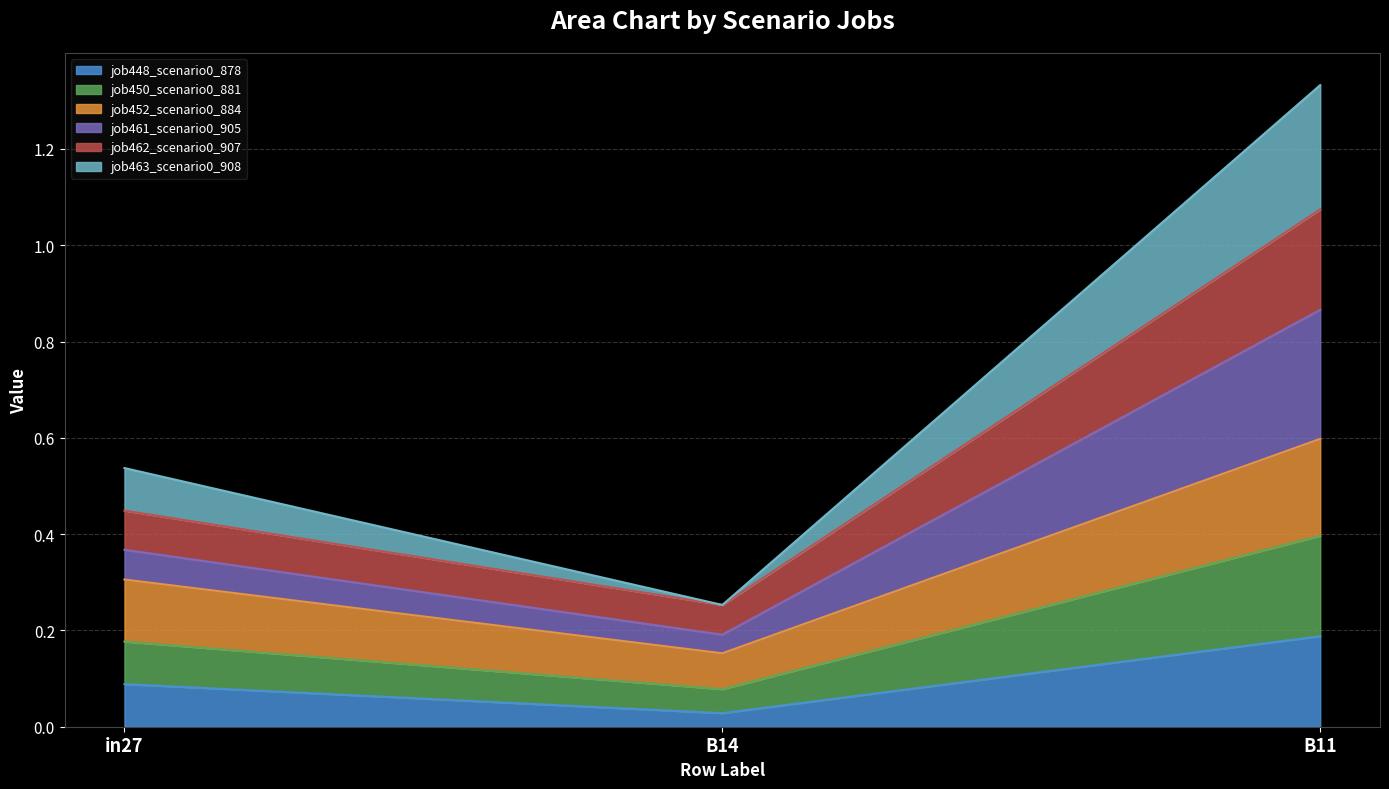

At which label does job448_scenario0_878 reach its minimum?

B14